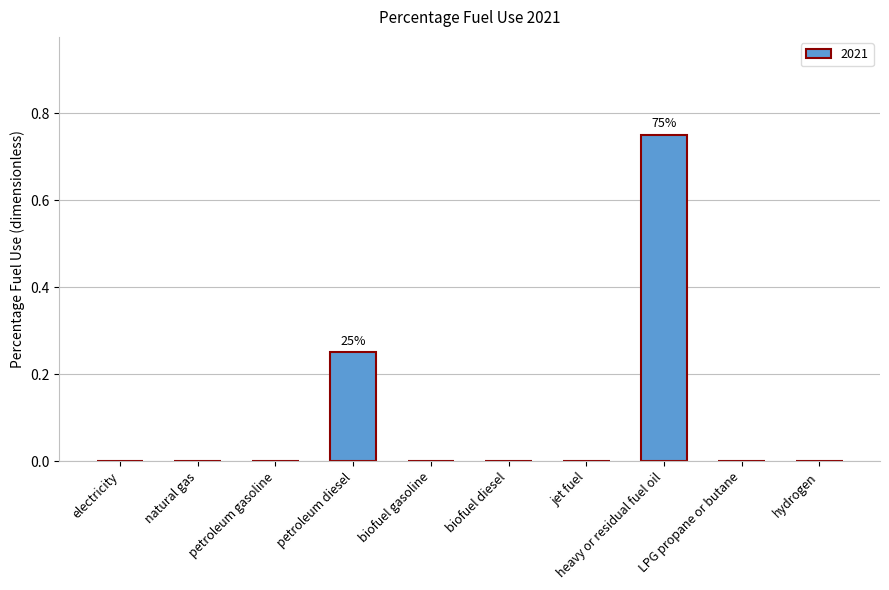

True or false: the data shows 0.3 at biofuel diesel.

False